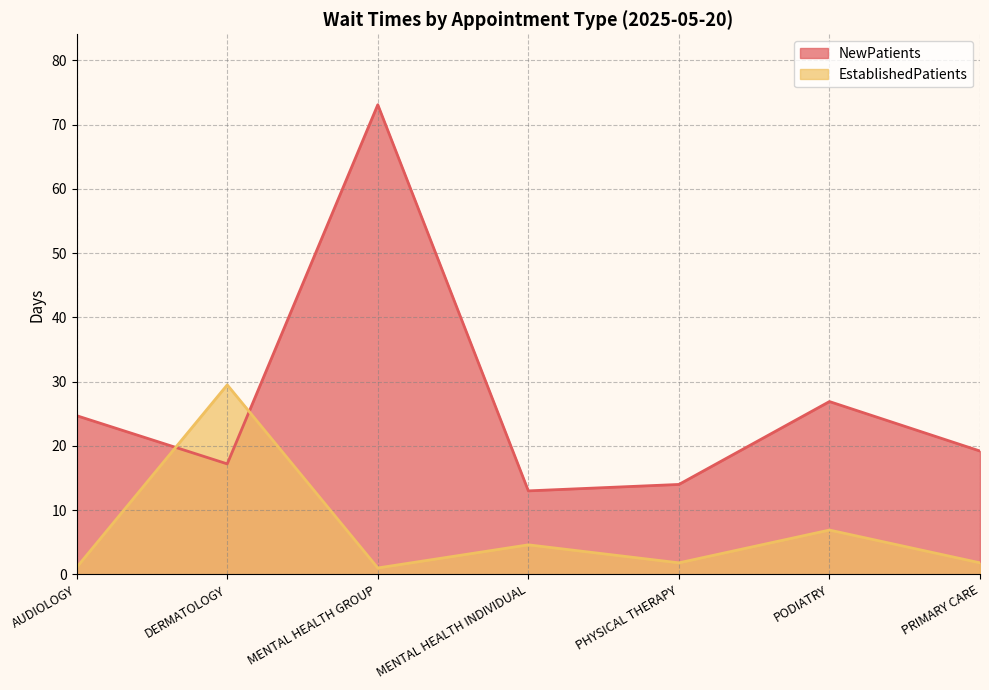

Between AUDIOLOGY and MENTAL HEALTH INDIVIDUAL, which series saw the biggest shift?

NewPatients